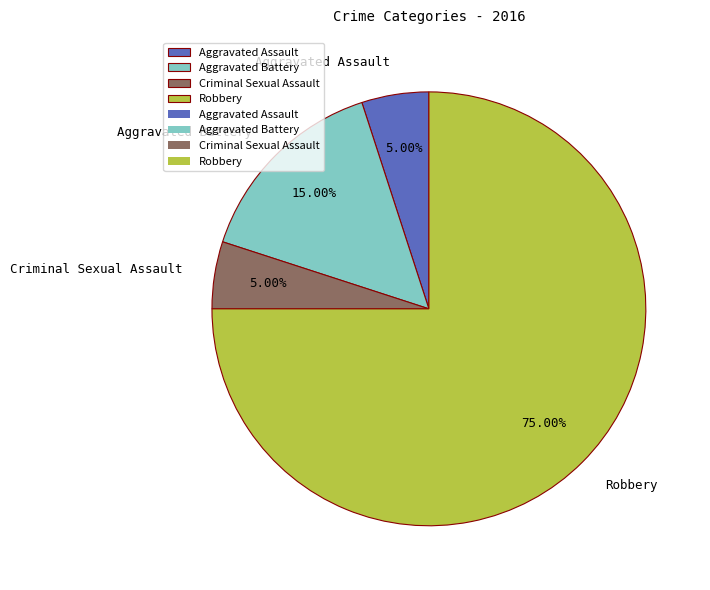

What is the ratio of the value at Robbery to the value at Criminal Sexual Assault?

15.0